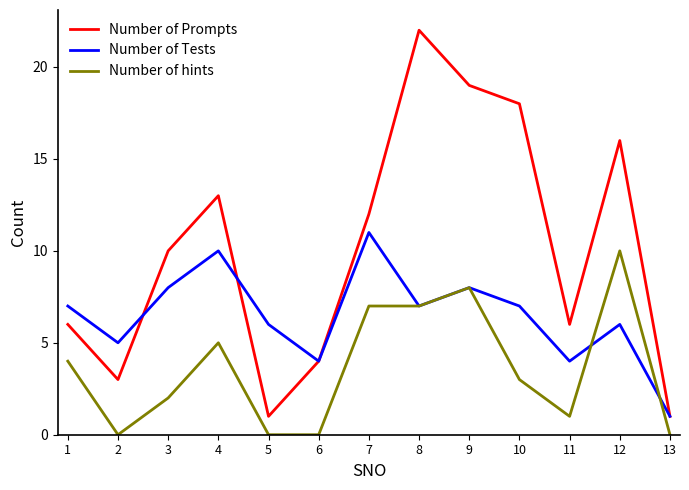

Between 7 and 12, which series saw the biggest shift?

Number of Tests